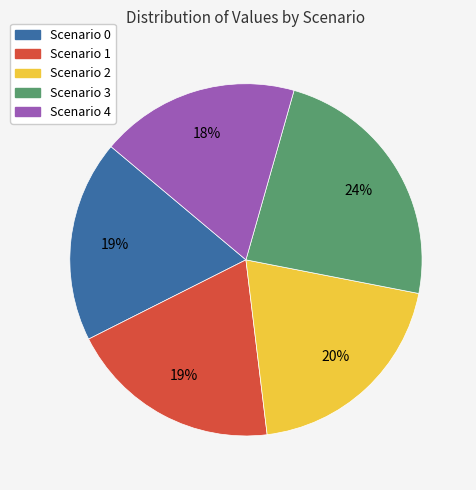

Does any single category account for the majority?

No